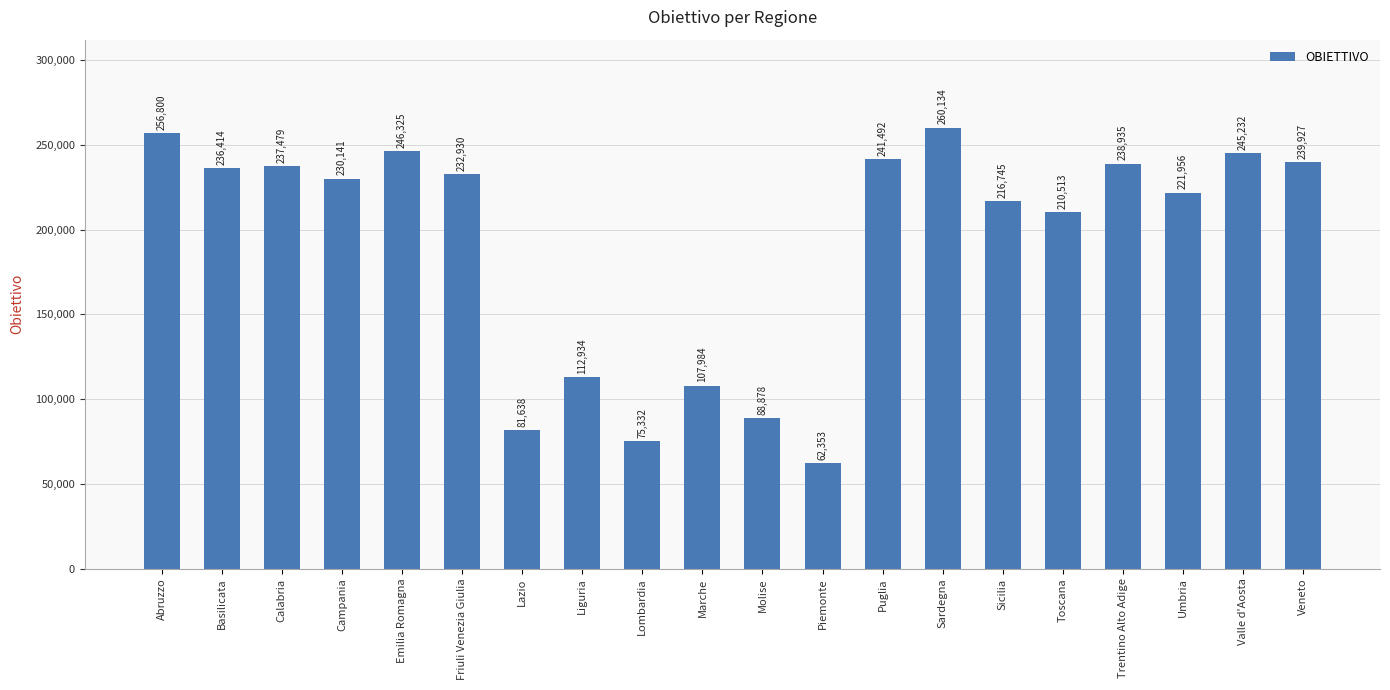

How many data points does each series have?

20